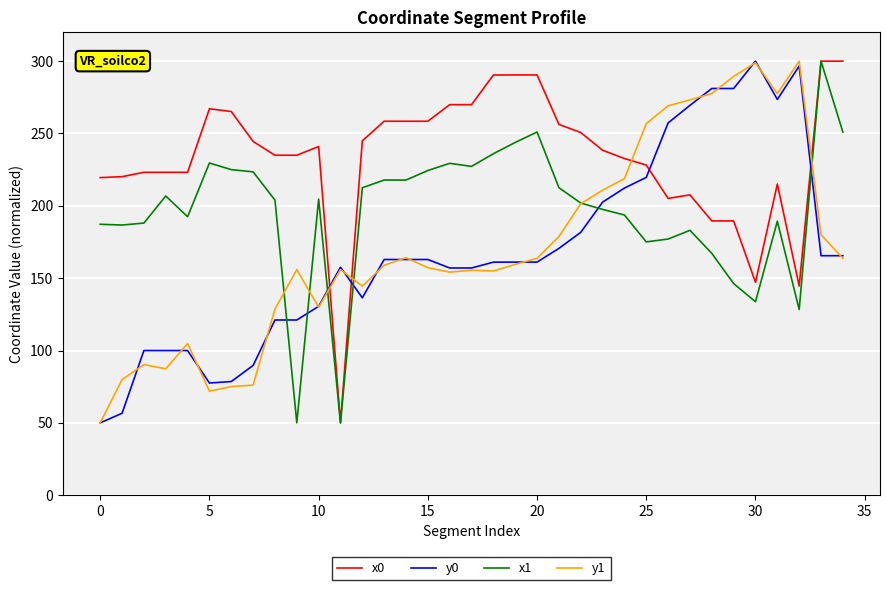

True or false: x0 has more than 1 points higher than both neighbors.

True